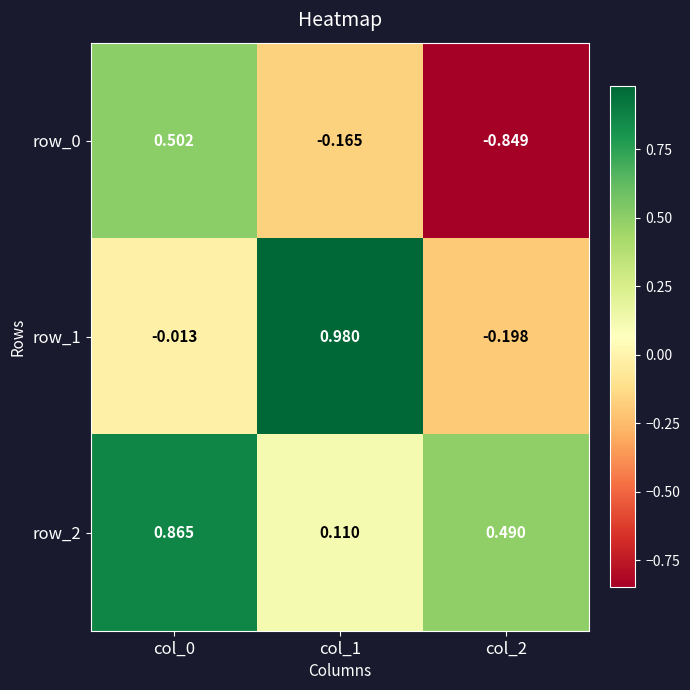

What is the difference between the highest and lowest values at col_1?

1.1